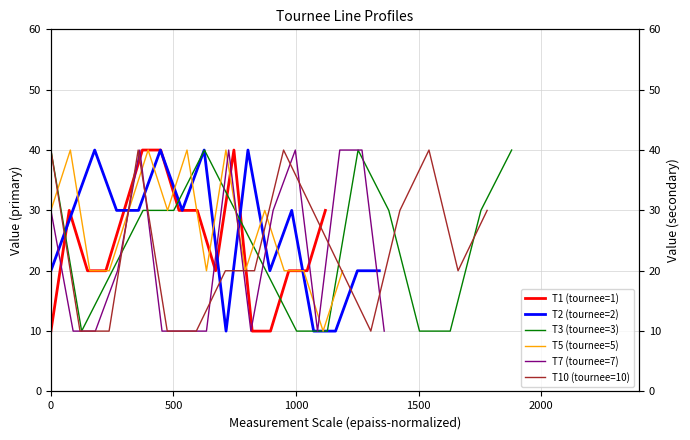

In T1 (tournee=1), how many points are higher than both neighbors (excluding endpoints)?

2